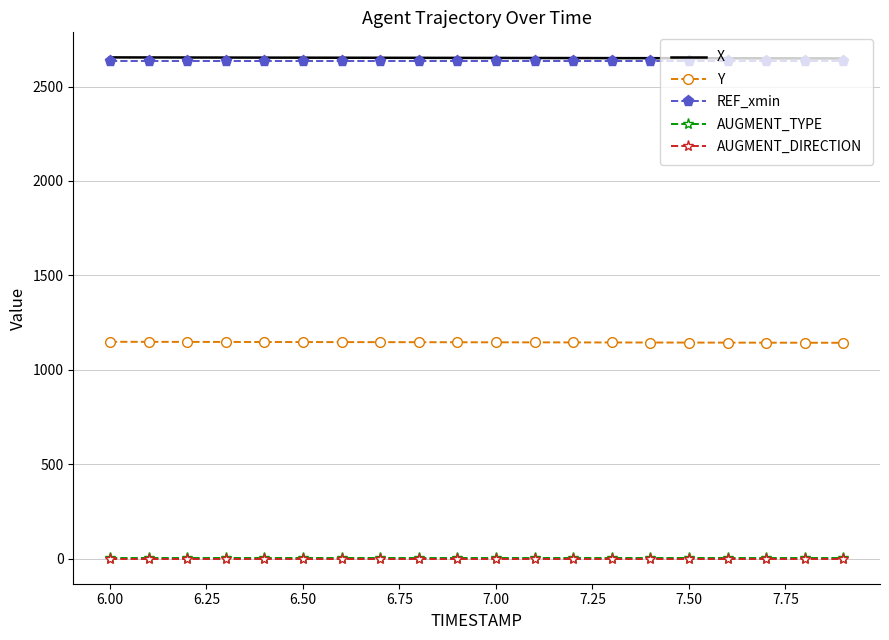

What is the lowest value of the Y series?

1143.1